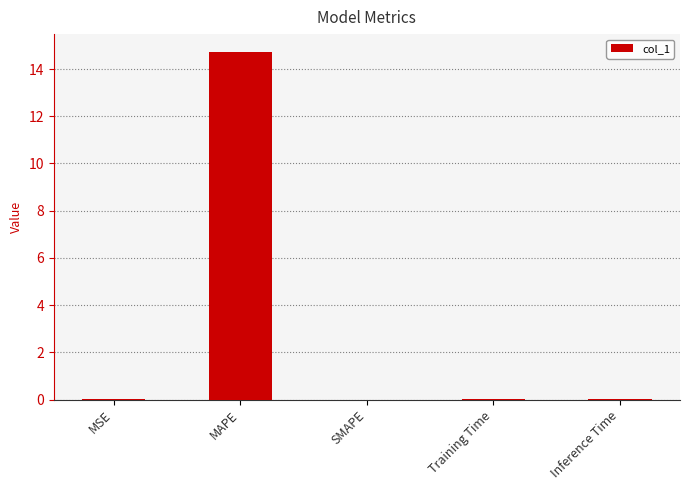

The chart shows a value of 9.8 at SMAPE. True or false?

False